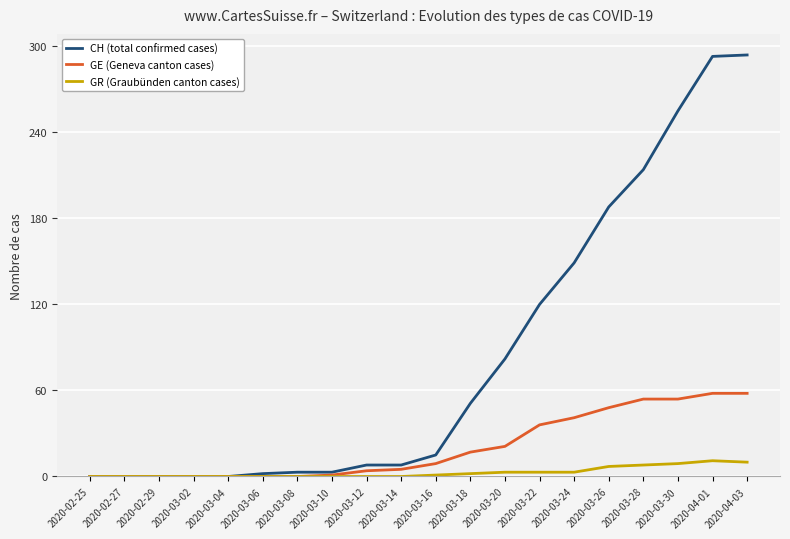

Which series has the largest range (max minus min)?

CH (total confirmed cases)